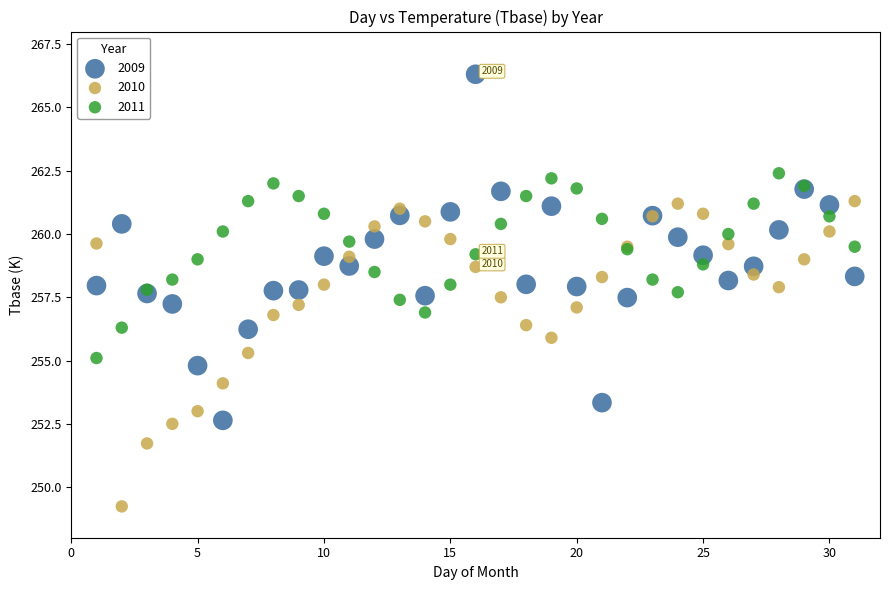

What are all the series names shown in the legend?

2009, 2010, 2011